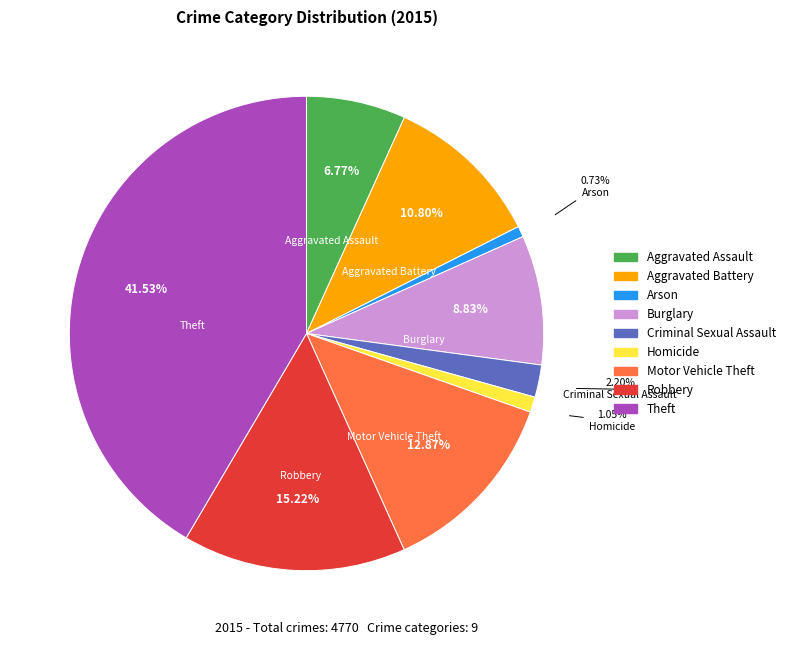

Is Motor Vehicle Theft the majority of the pie?

No